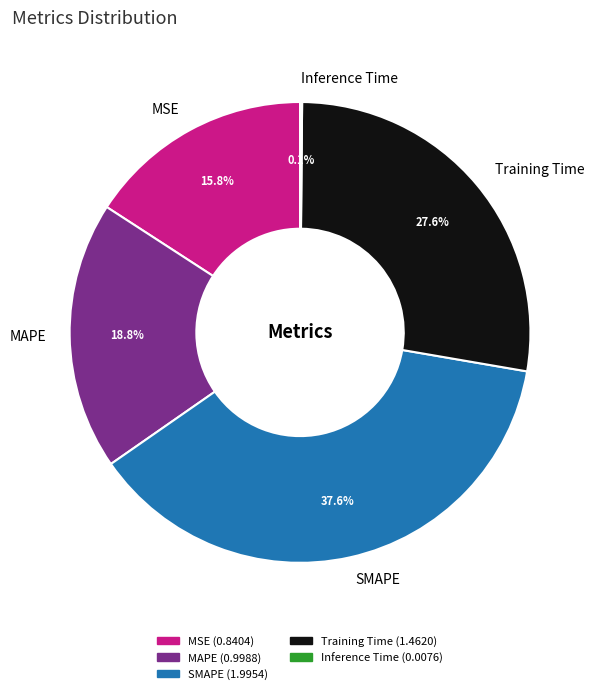

What portion of the pie excludes SMAPE?

62.4%